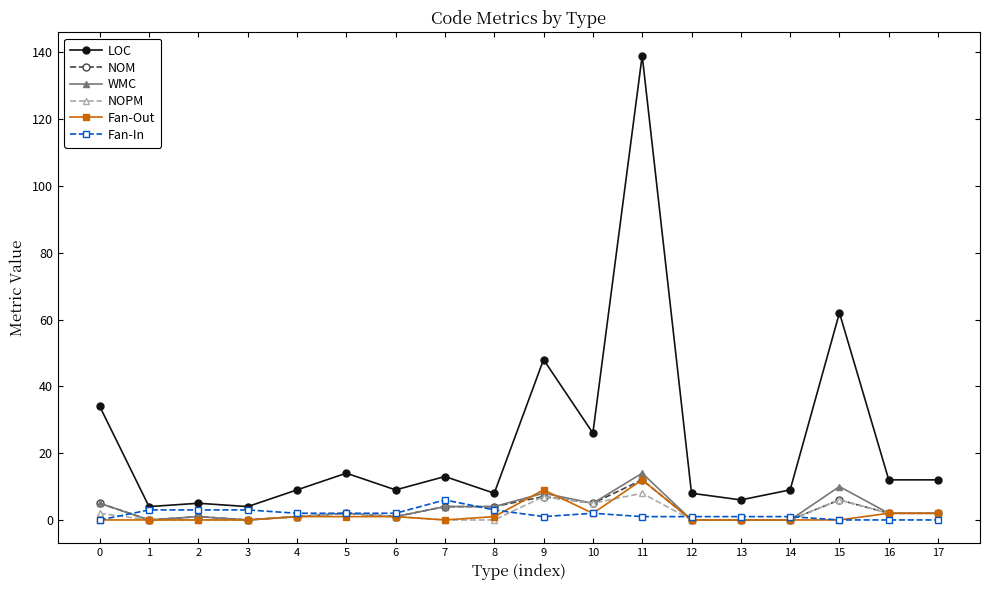

True or false: WMC has more than 2 interior local peaks.

True